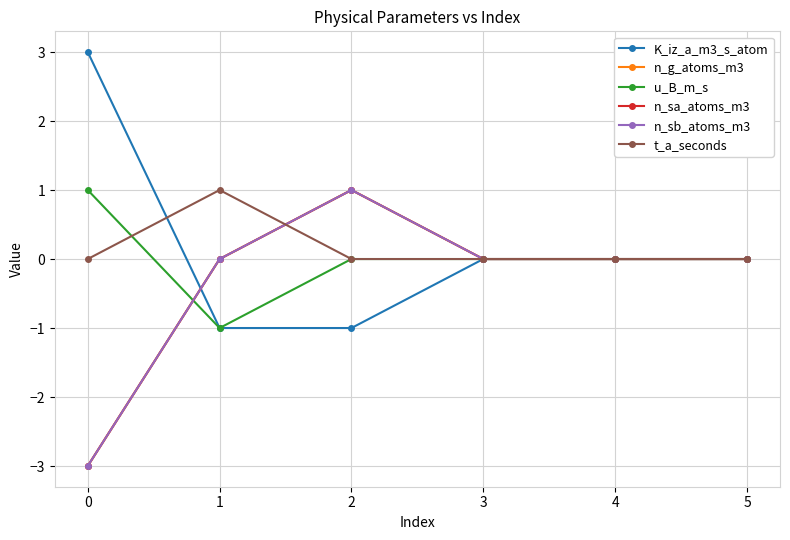

What is the difference between the maximum and second lowest values in the u_B_m_s series?

1